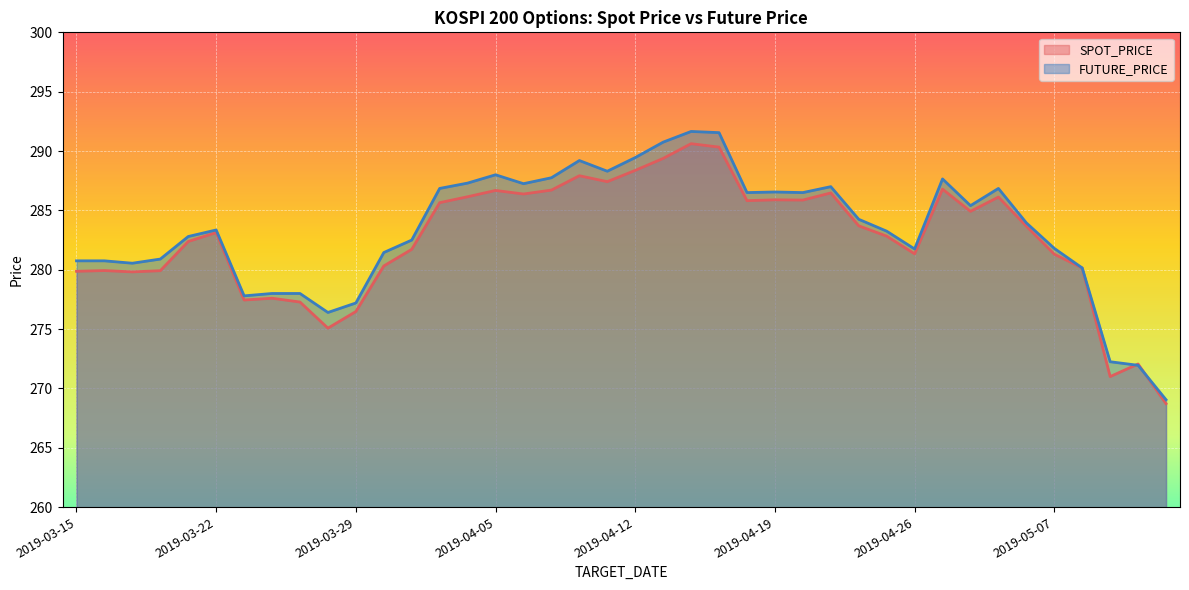

What is the minimum value for SPOT_PRICE?

268.7